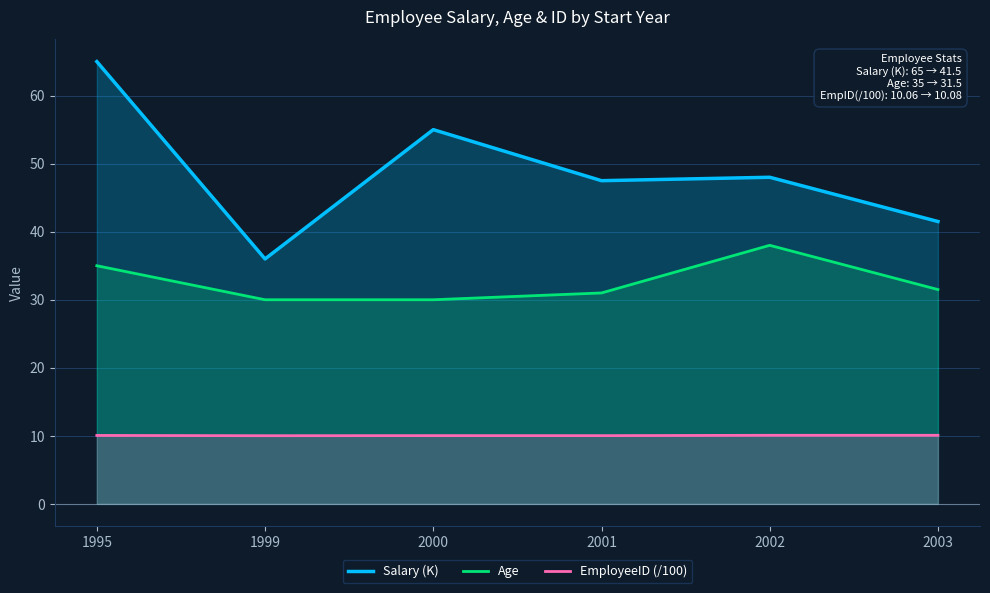

What is the highest value of the EmployeeID (/100) series?

10.1